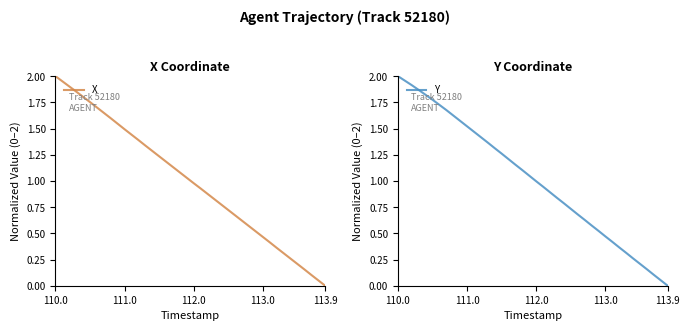

What is the difference between the second highest and second lowest values in the Y series?

1.9